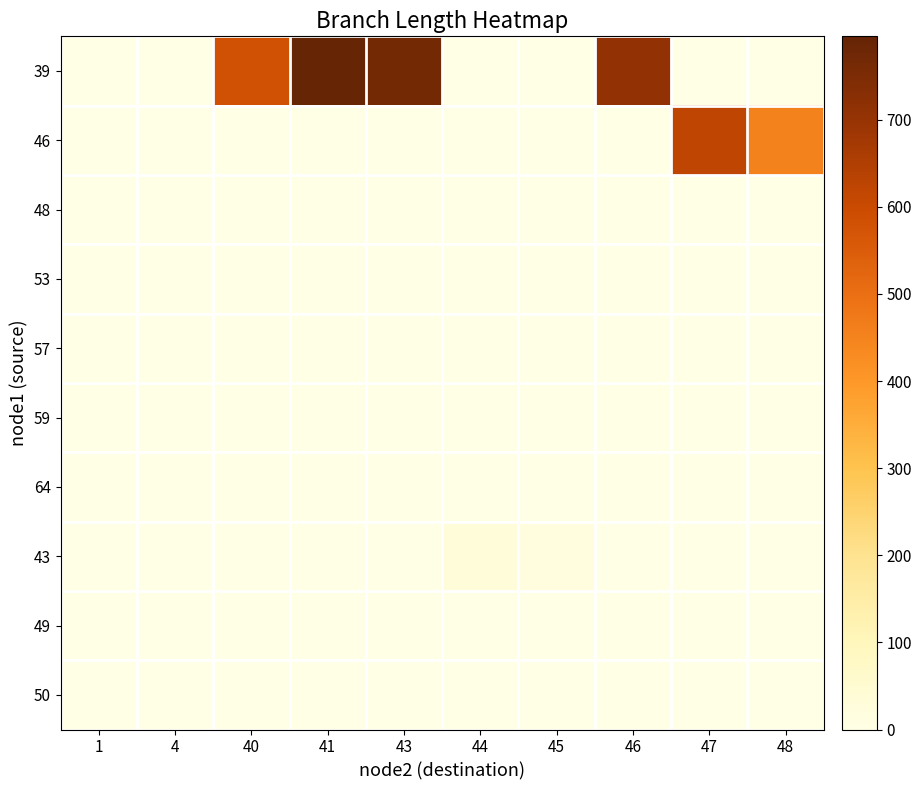

At how many categories does at least one series exceed 627?

3